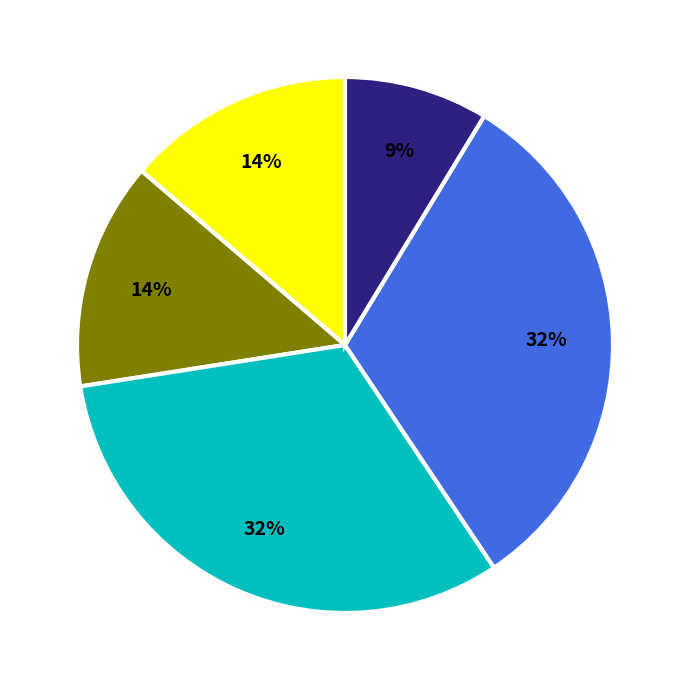

Count the number of slices in the pie.

5